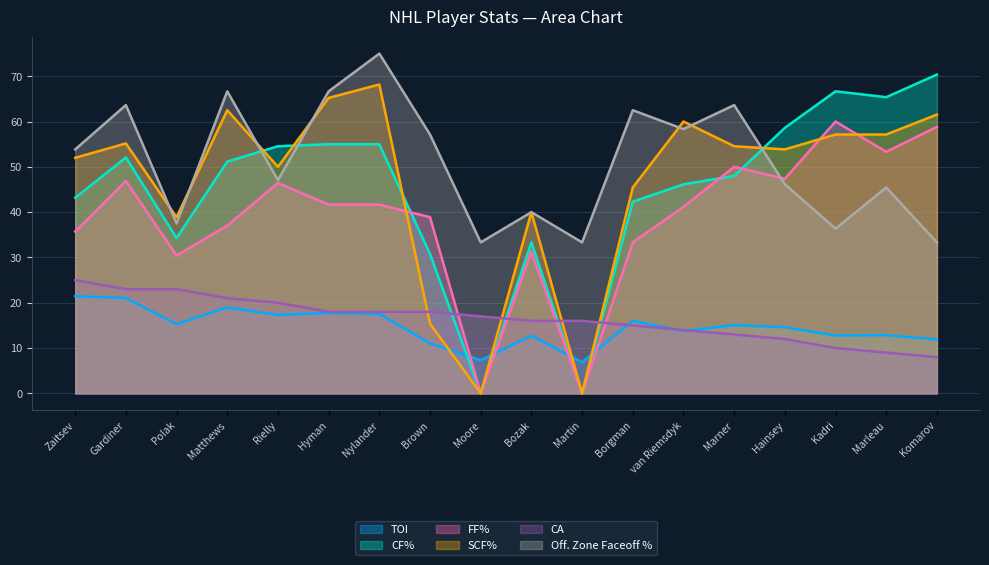

Where is the first local minimum for TOI?

Polak